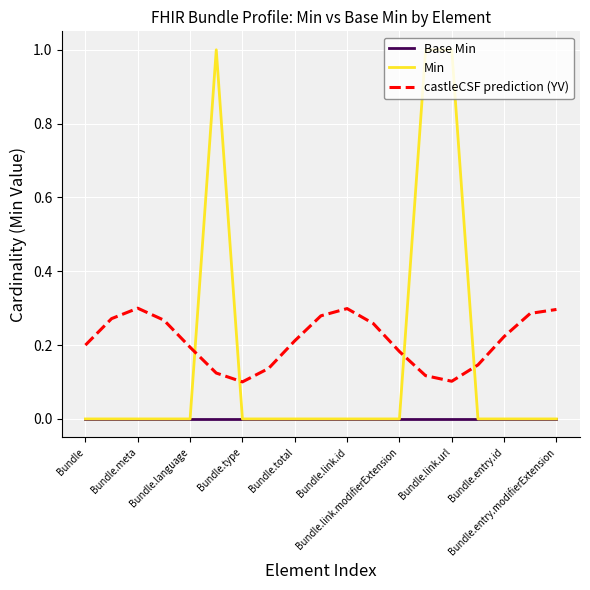

What is the maximum value shown in the chart?

1.0